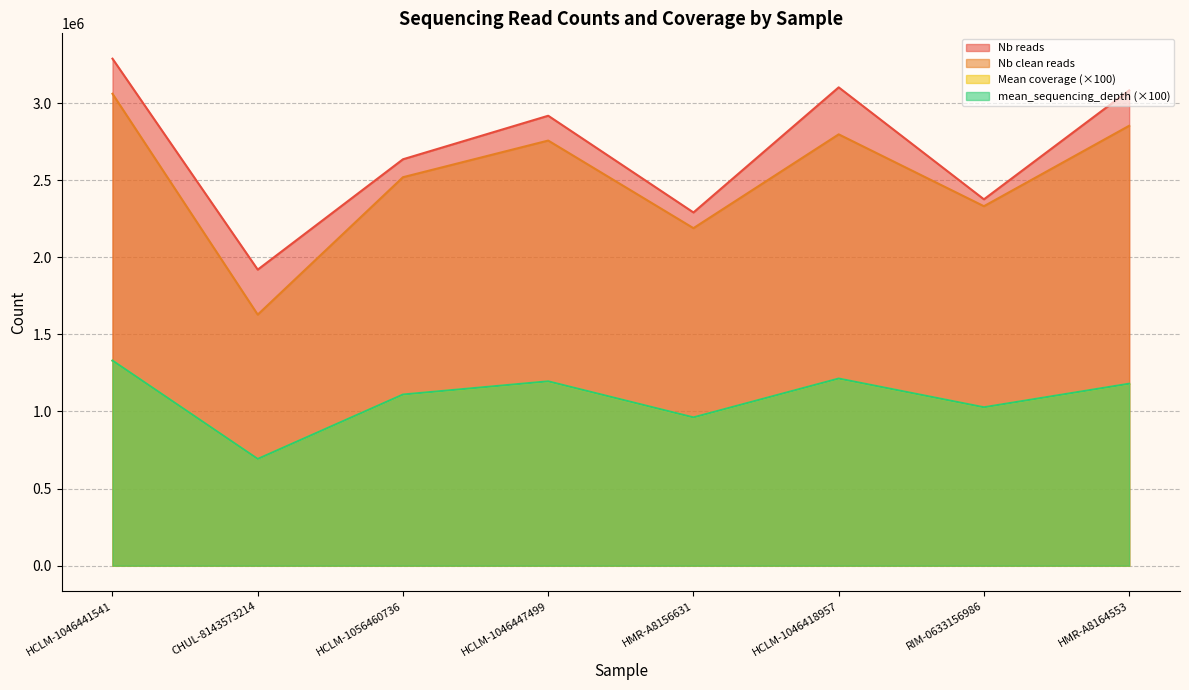

Is the value of mean_sequencing_depth at HCLM-1056460736 greater than the value of Mean coverage at HCLM-1056460736?

Yes